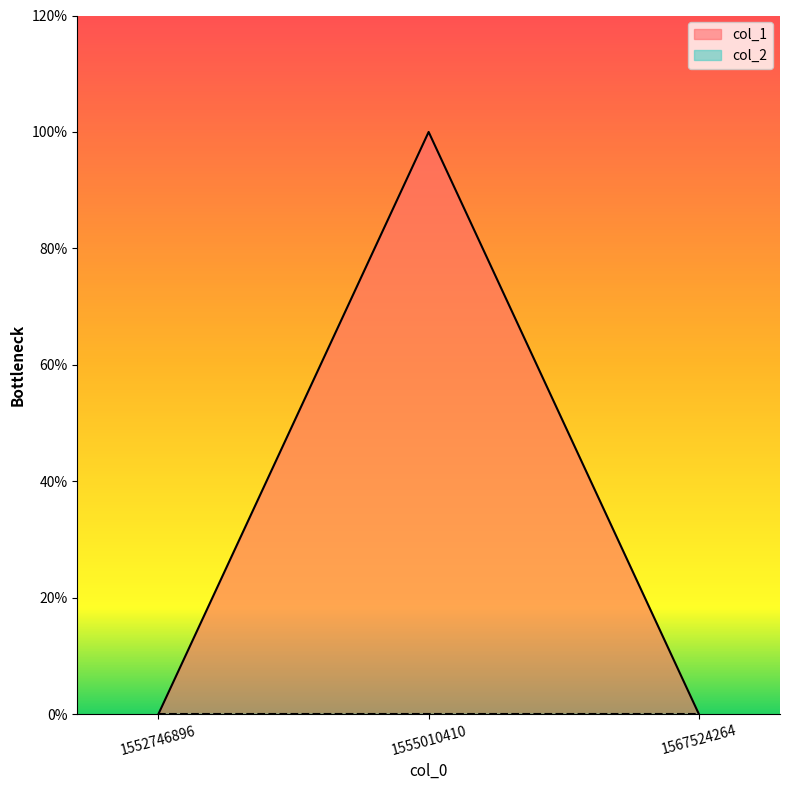

Does the chart have visible grid lines?

No